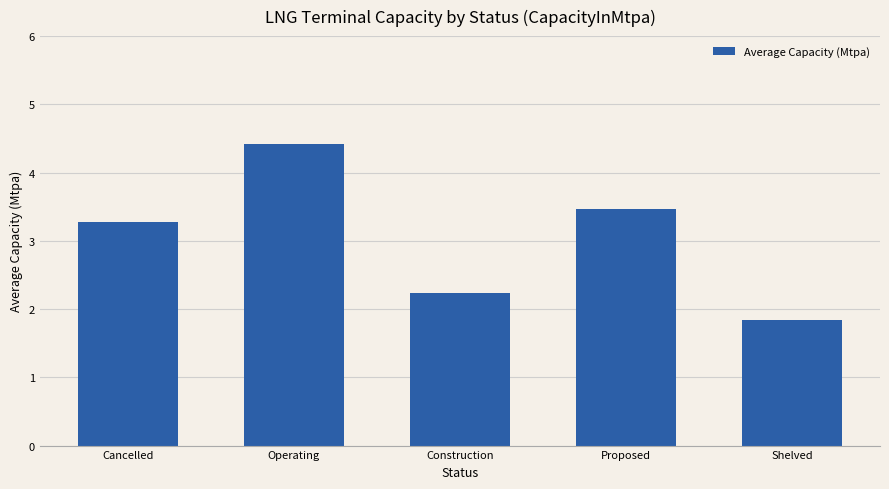

Reading right to left, list all the values displayed in this chart.

1.8	3.5	2.2	4.4	3.3